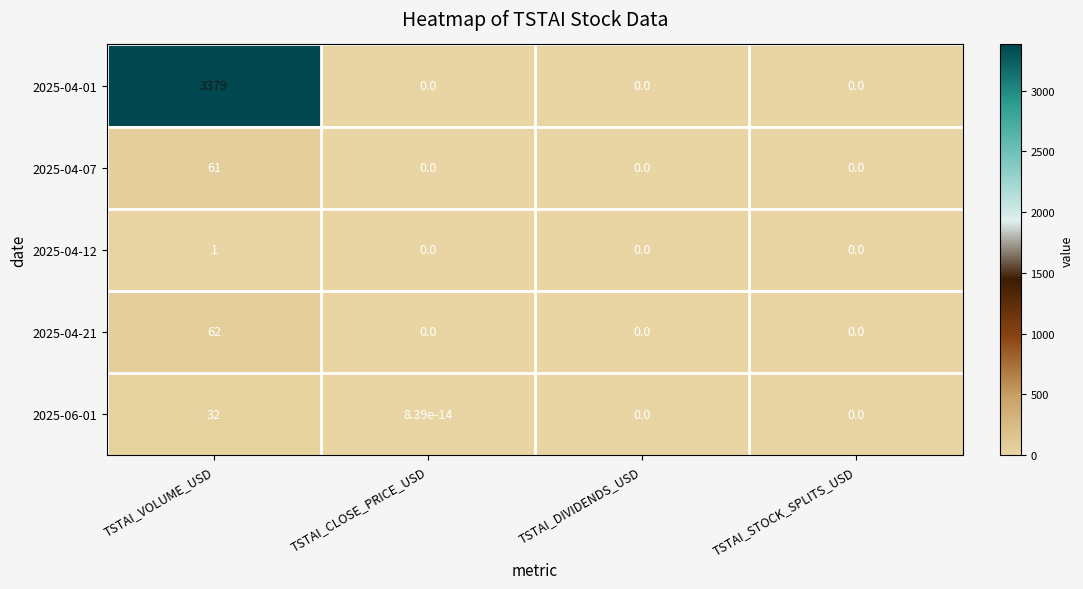

At which category does the chart reach its peak across all series?

TSTAI_VOLUME_USD